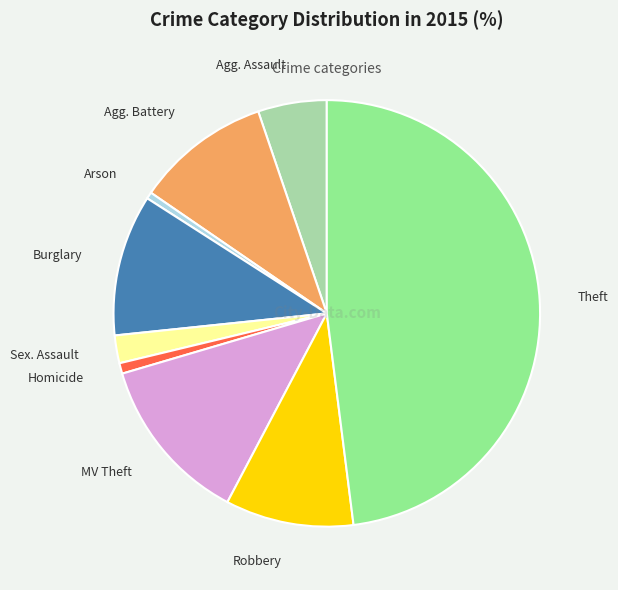

Is there any slice that represents more than half of the pie?

No